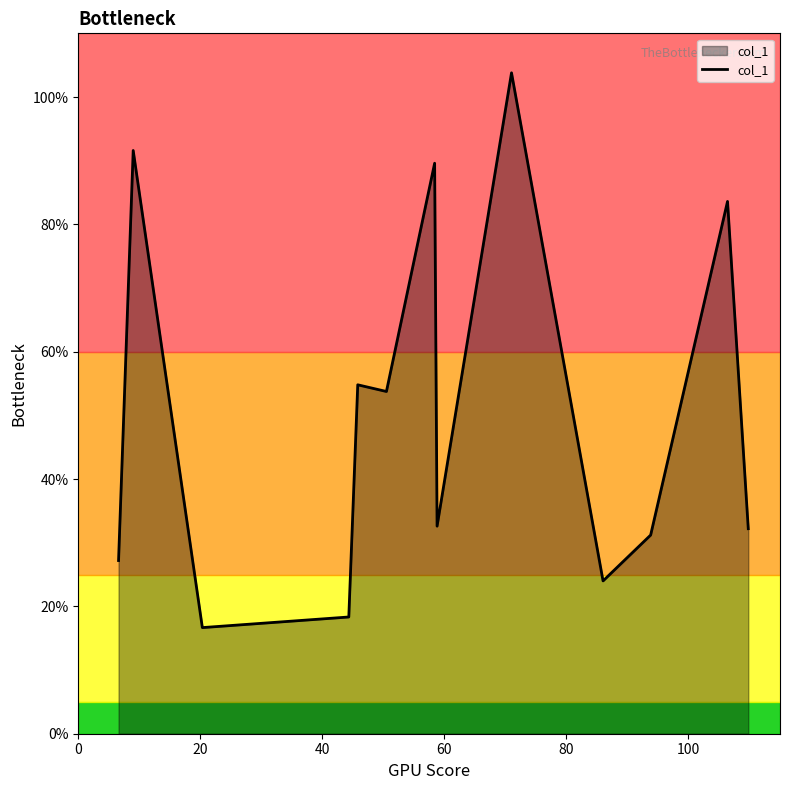

Count the number of categories in the chart.

13